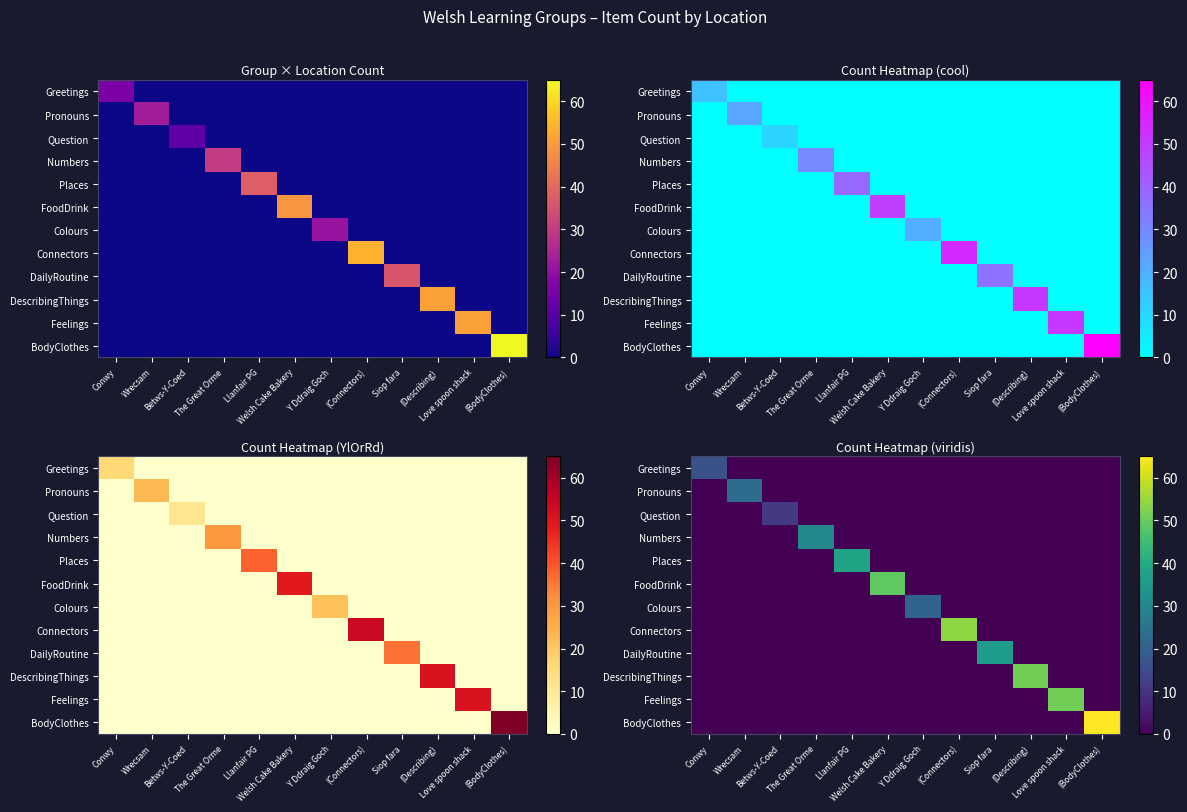

Count the number of categories in the chart.

12